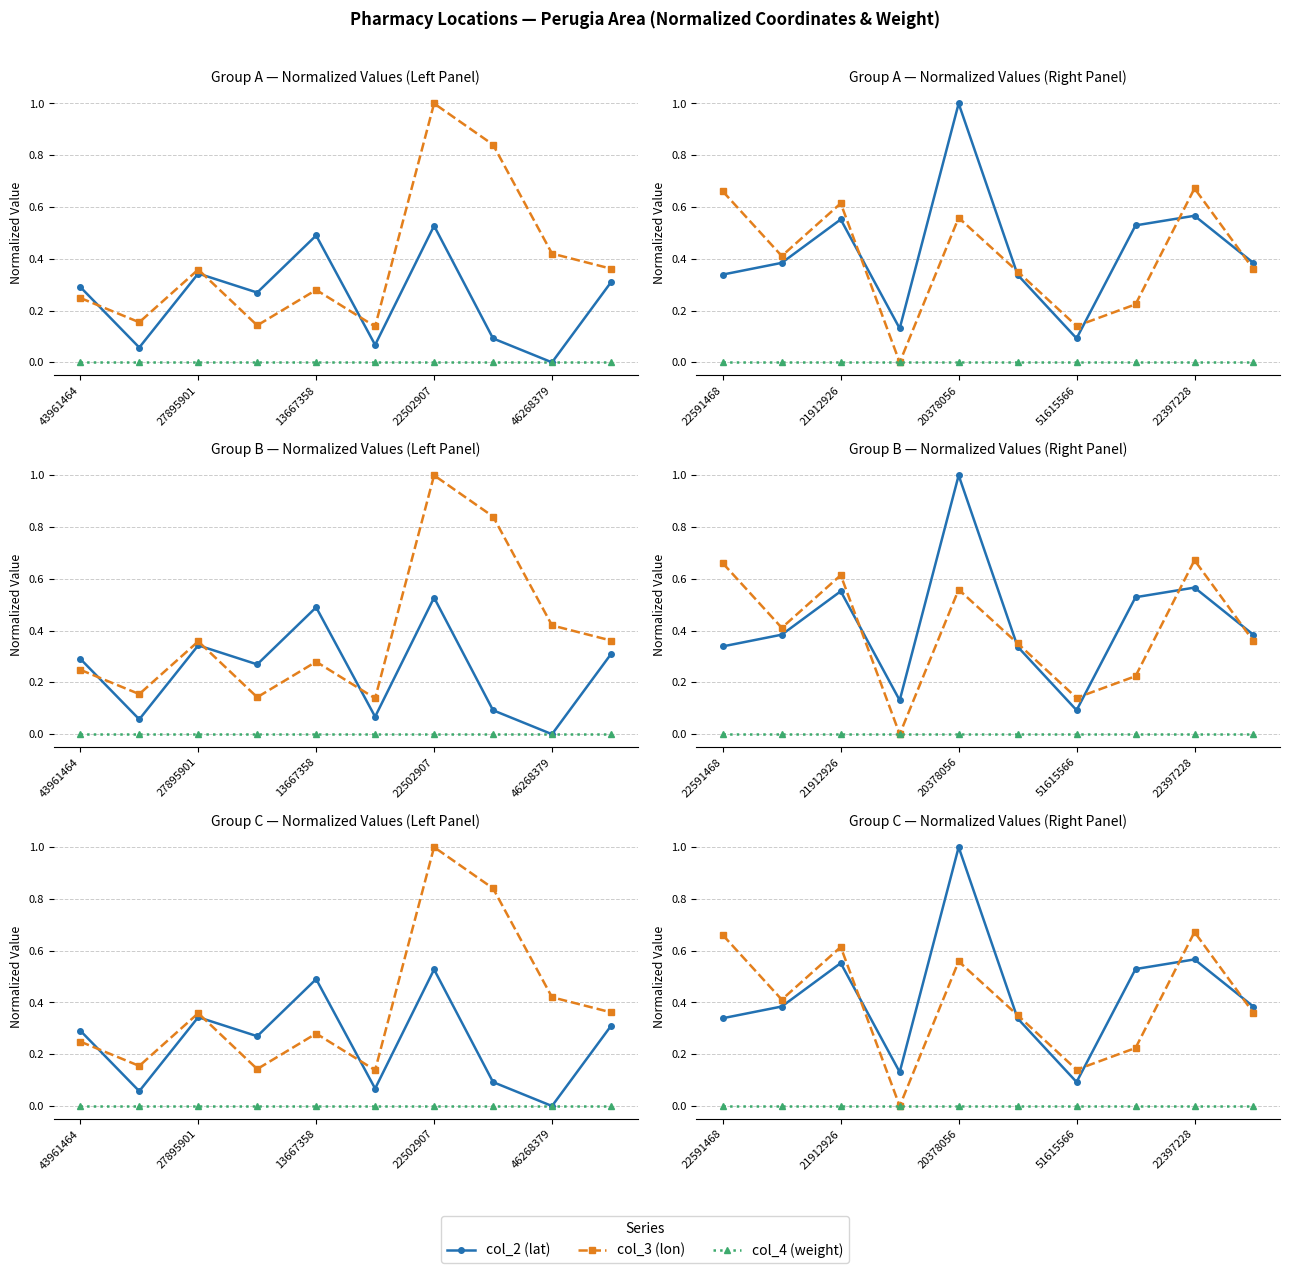

At which label is col_4 (weight) closest to 0?

22591468